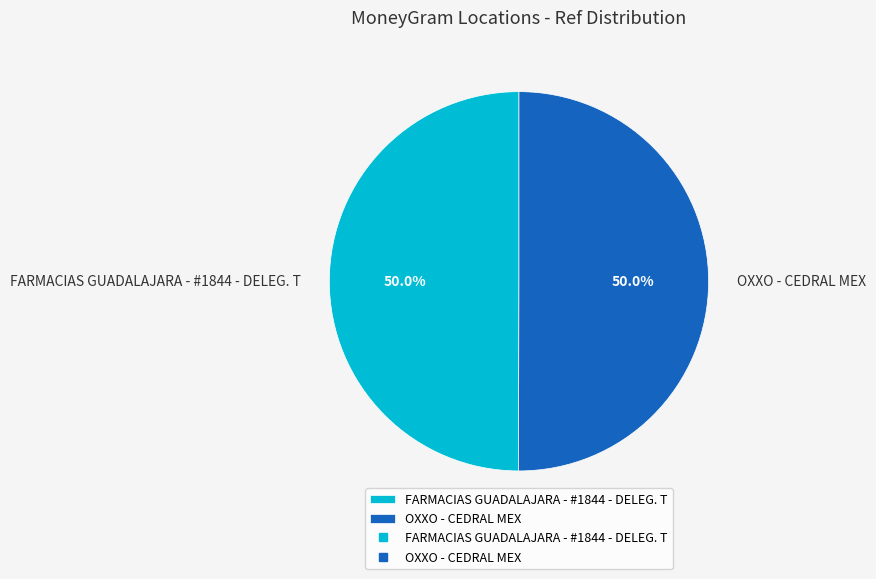

How much of the chart is everything except OXXO - CEDRAL MEX?

50.0%